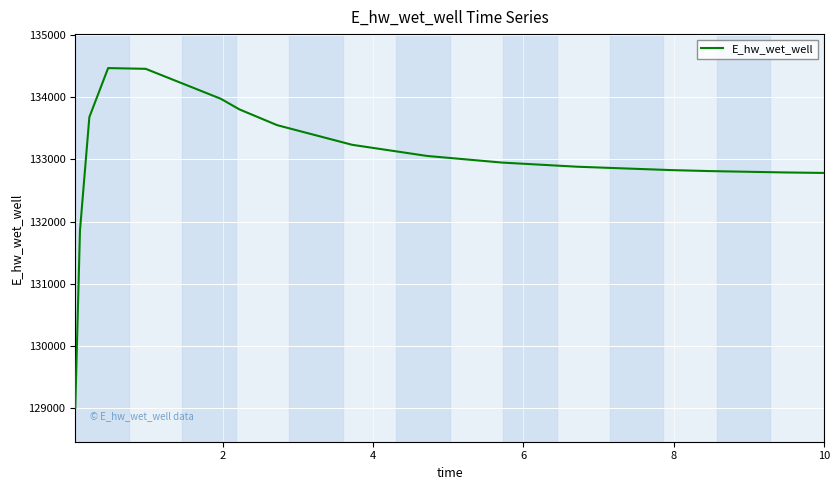

What is the greatest value displayed?

134464.9